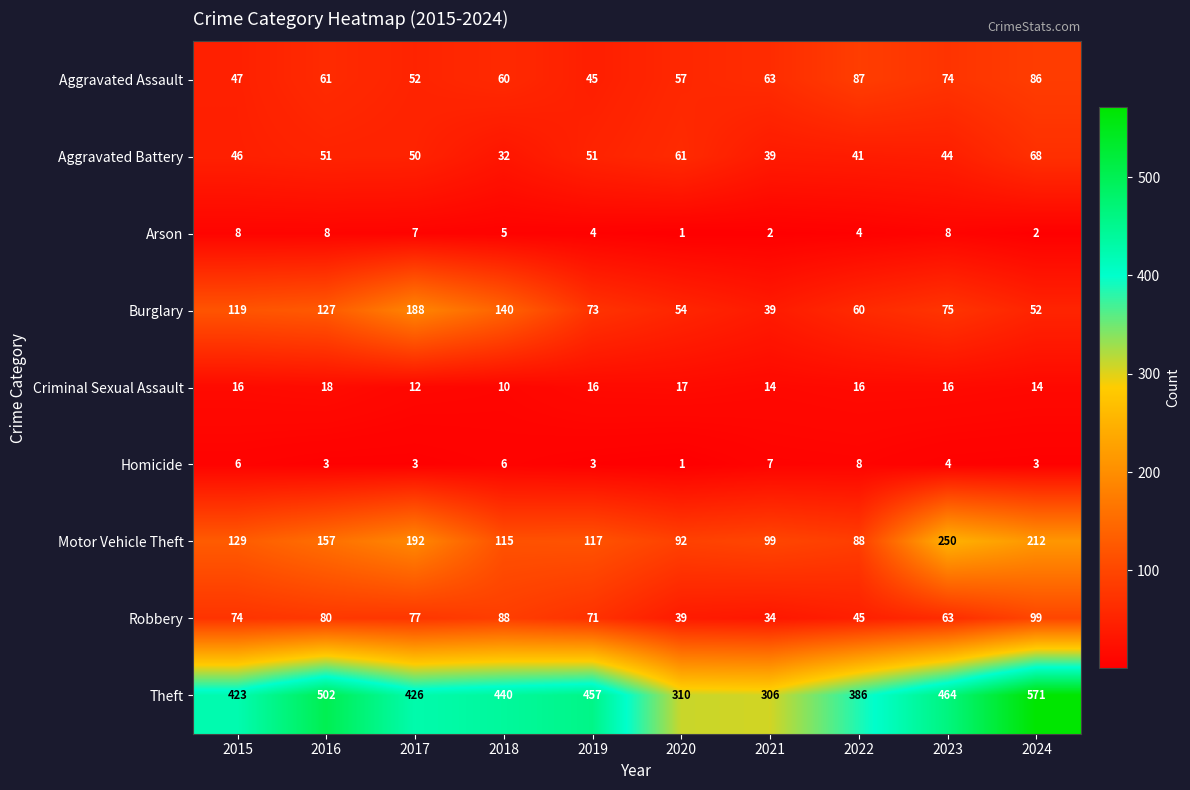

Rank the series at 2019 from highest to lowest value.

Theft, Motor Vehicle Theft, Burglary, Robbery, Aggravated Battery, Aggravated Assault, Criminal Sexual Assault, Arson, Homicide